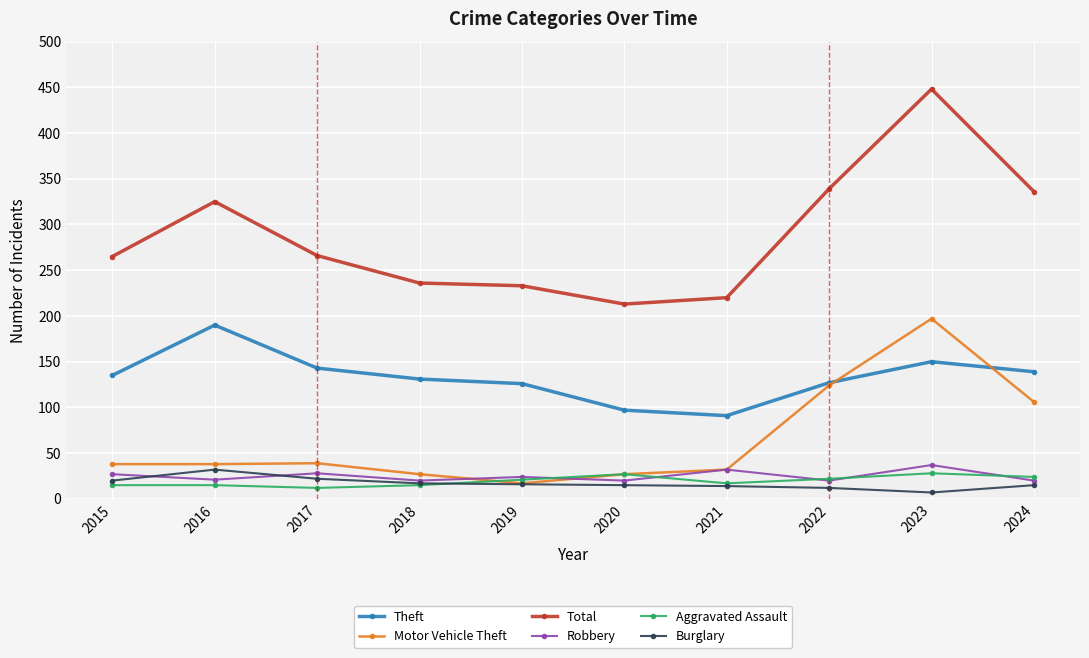

True or false: Total has more than 1 interior local peaks.

True